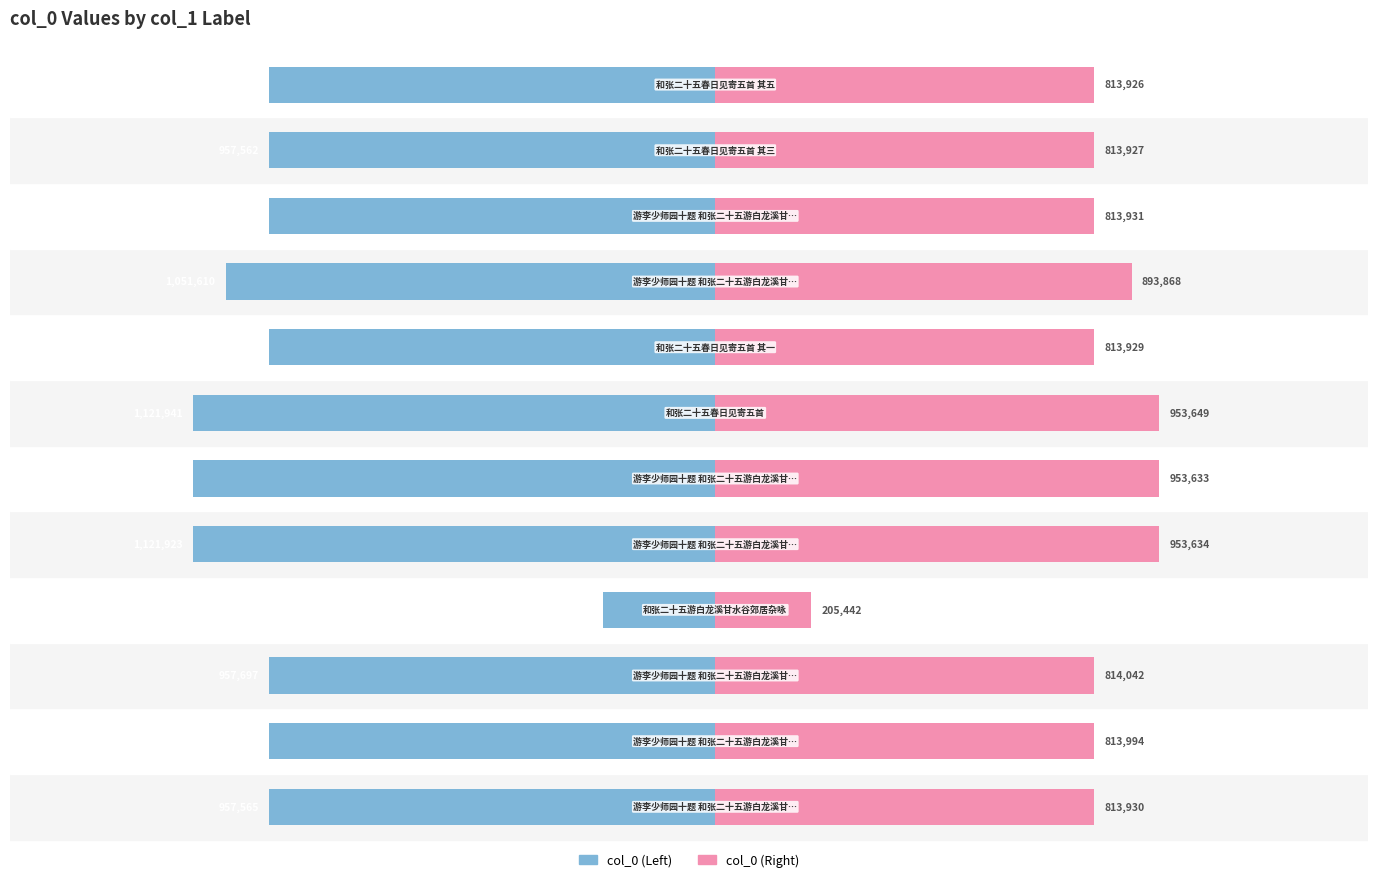

What is the difference between the maximum and minimum values in the col_0 (Left) series?

880244.0